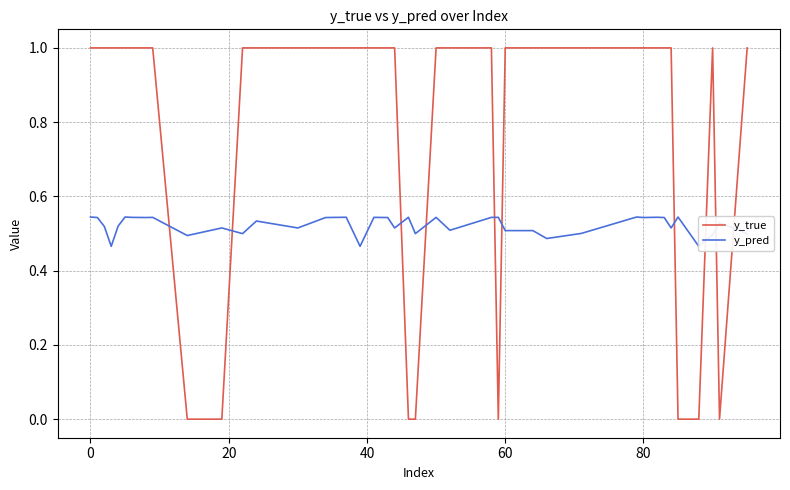

How many times do y_pred and y_true cross each other?

10